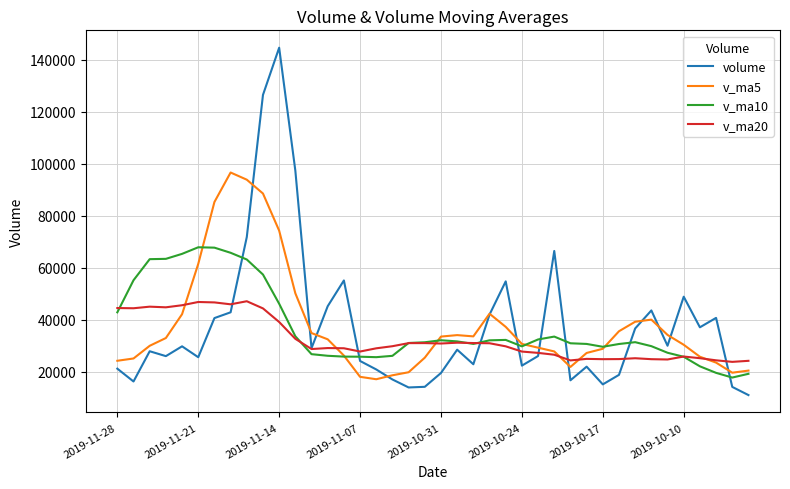

After their last crossing, which series has the higher values: volume or v_ma10?

v_ma10